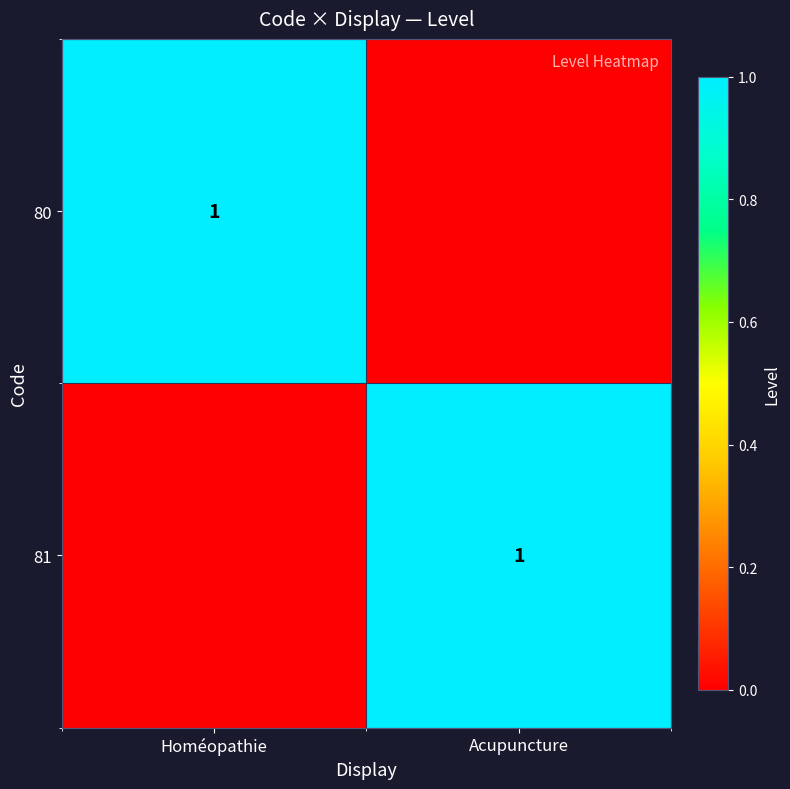

Which has a higher value, Homéopathie or Acupuncture?

Homéopathie